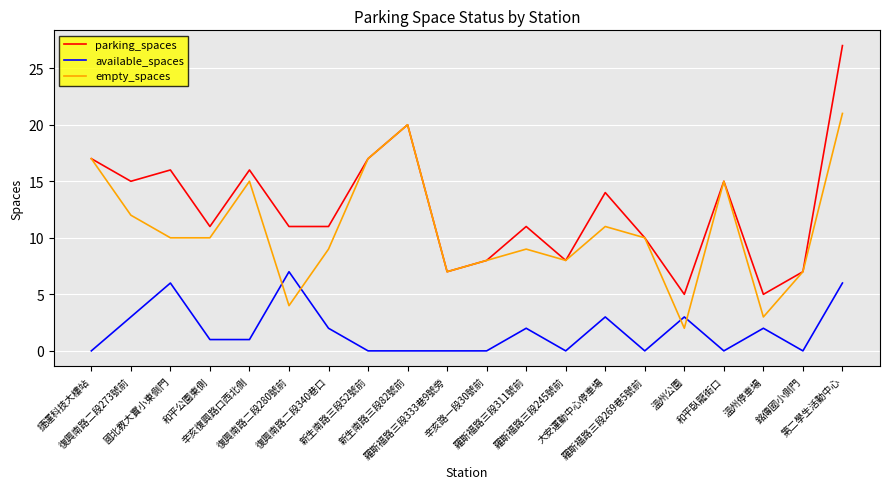

True or false: available_spaces and empty_spaces cross at least once.

True